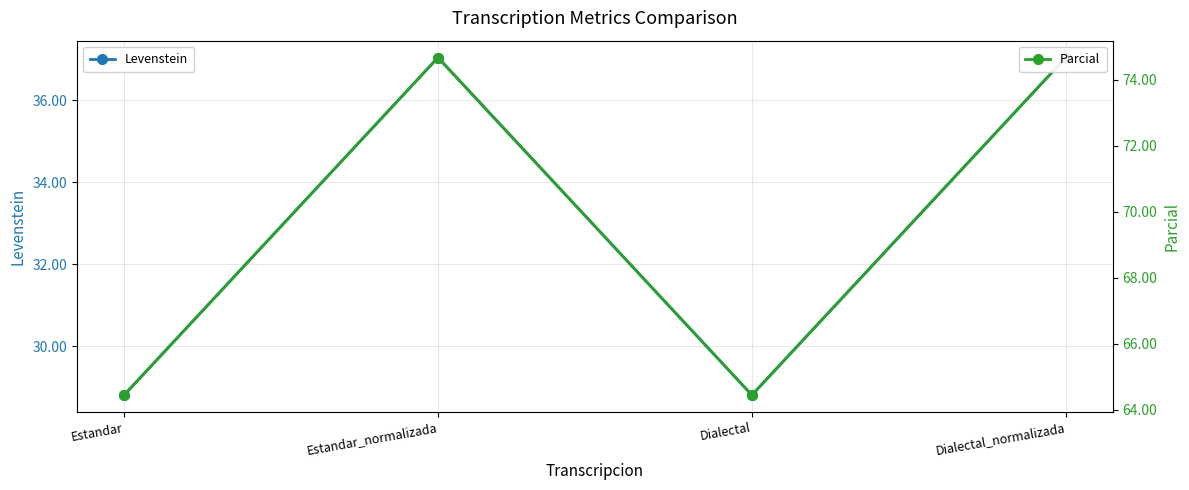

Which label corresponds to the smallest value in the chart?

Estandar